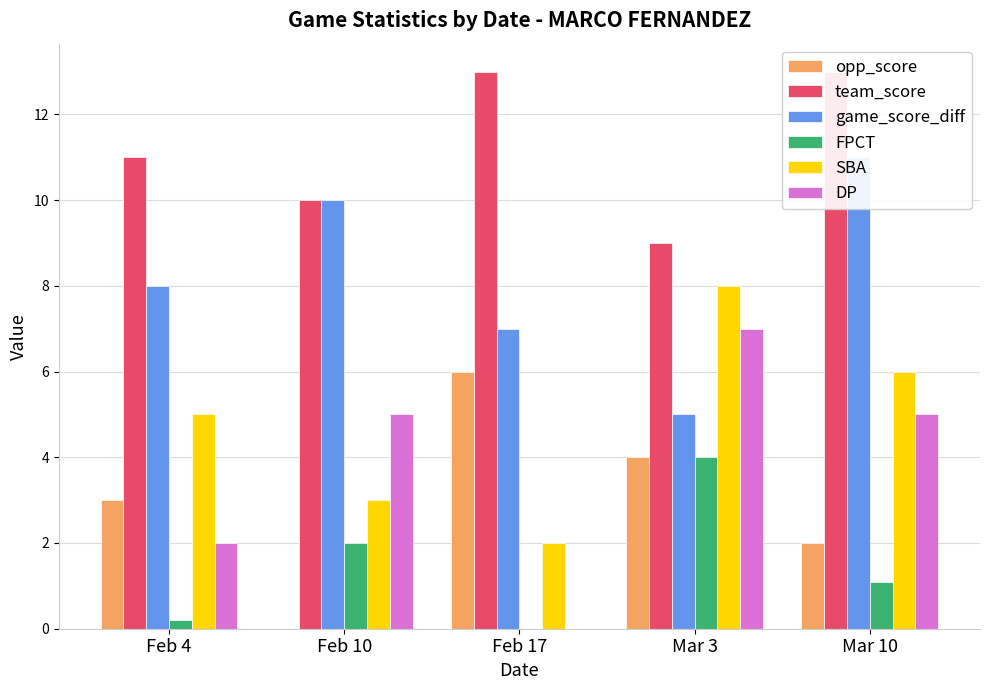

True or false: game_score_diff has a value of 2.8 at Mar 3.

False